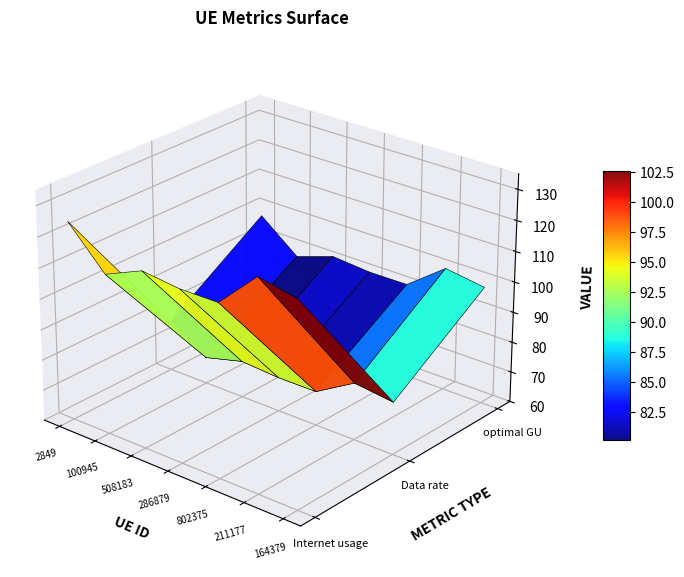

Reading left to right, list all the values displayed in this chart.

Internet usage: 124.8	112.1	117.4	116.1	116.2	128.5	125.9
Data rate: 76.5	68.7	72.0	71.2	71.2	78.8	77.2
optimal GU: 97.7	87.8	92.0	90.9	90.9	100.6	98.6